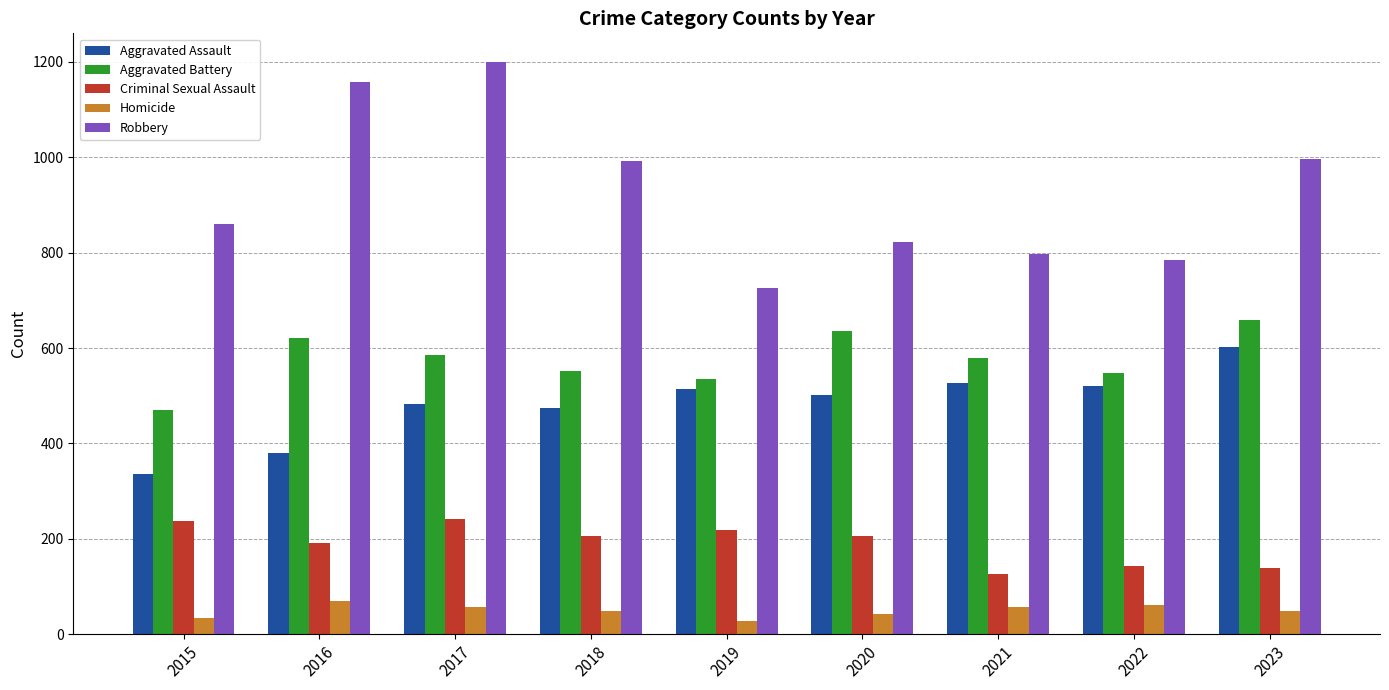

Is the value of Criminal Sexual Assault at 2016 greater than the value of Homicide at 2022?

Yes